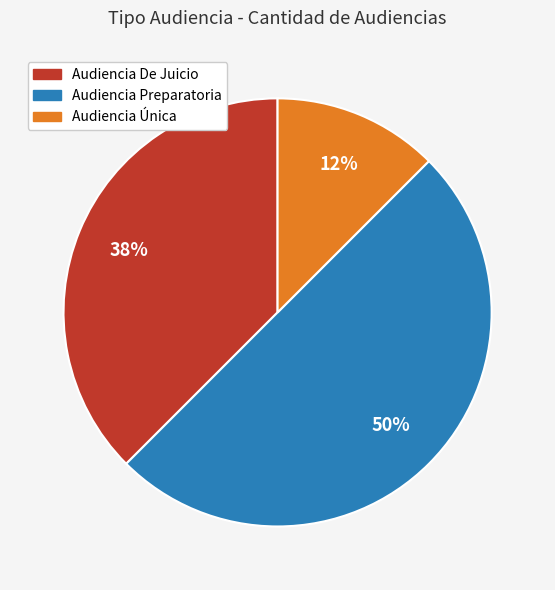

To the nearest percent, what portion does Audiencia Preparatoria represent?

50%